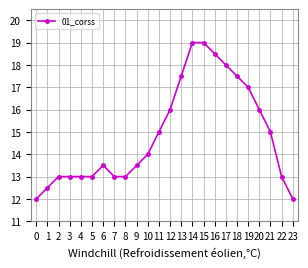

What is the sum of all values?

357.0